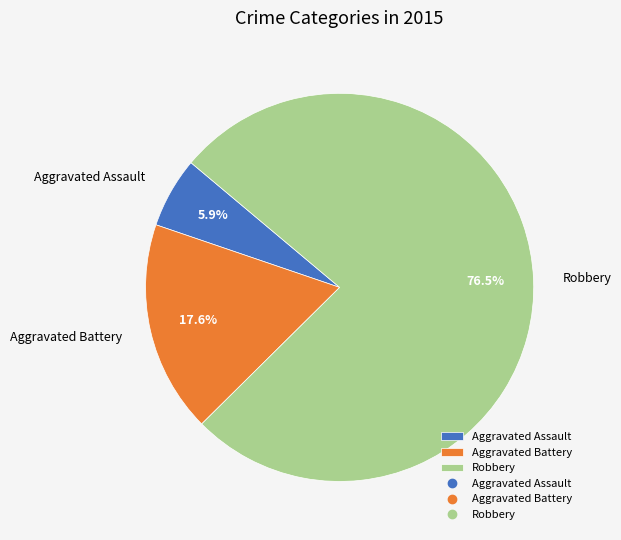

Is the sum of Aggravated Battery and Robbery greater than half?

Yes